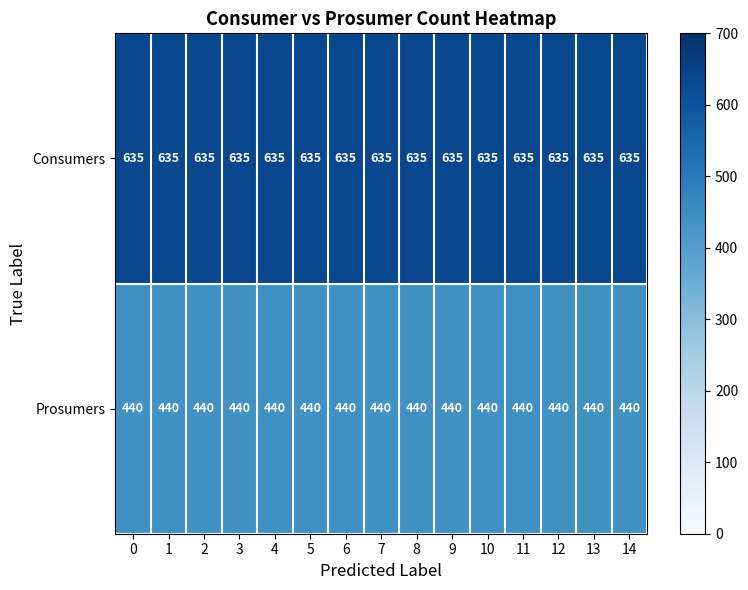

Is it true that Consumers equals 866 at 4?

False